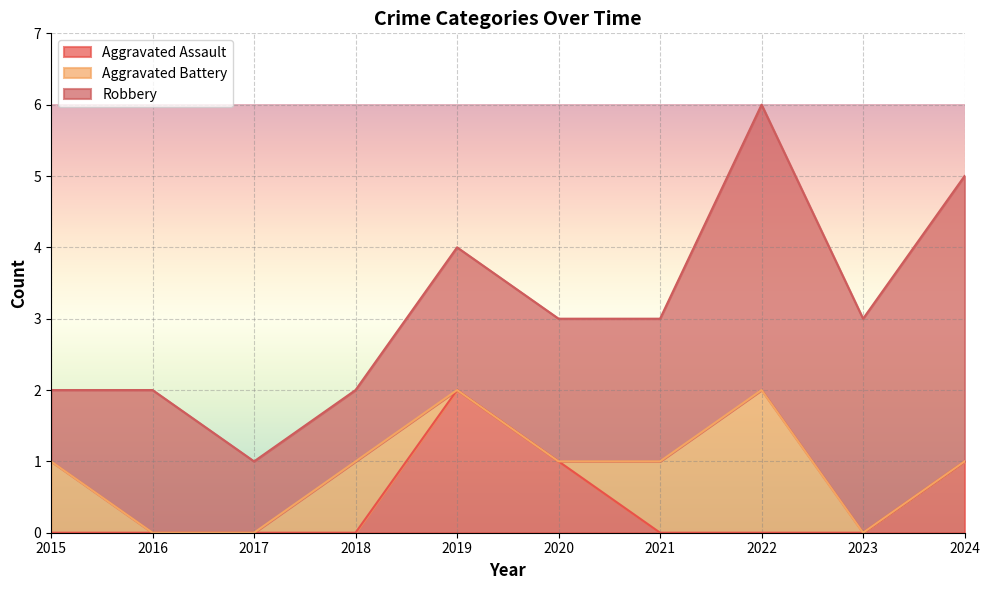

What are all the series names shown in the legend?

Aggravated Assault, Aggravated Battery, Robbery